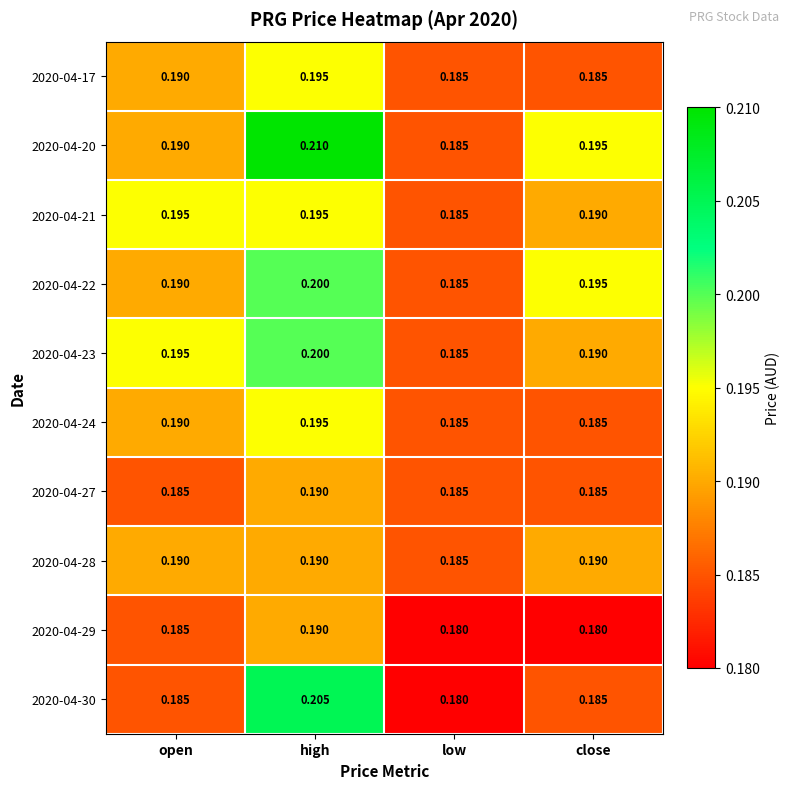

At which category is the sum across all series the highest?

high